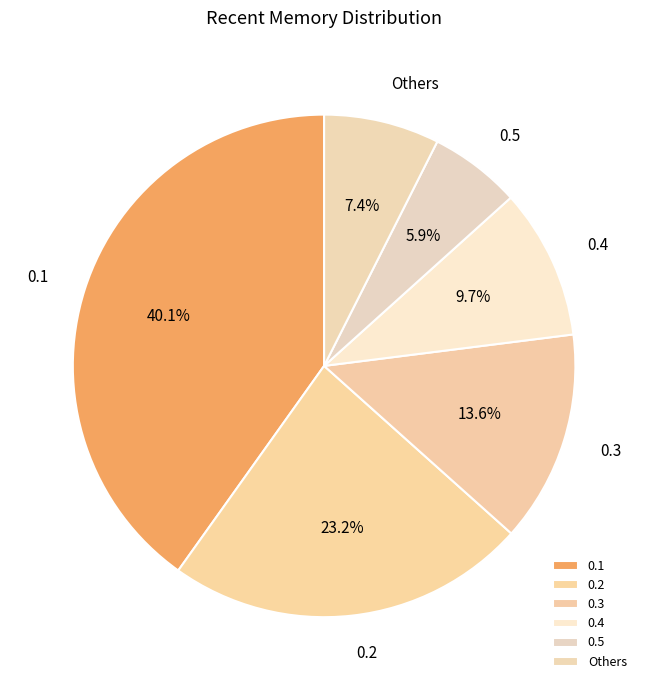

How many slices are in this pie chart?

6